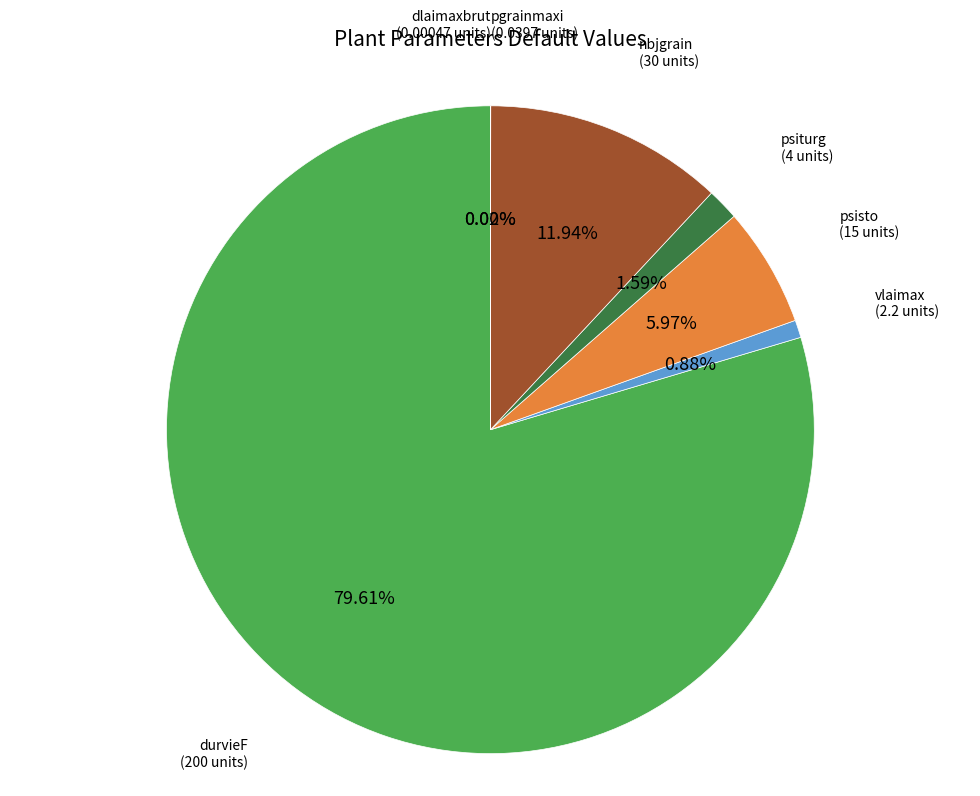

True or false: psisto accounts for 6% of the total.

True